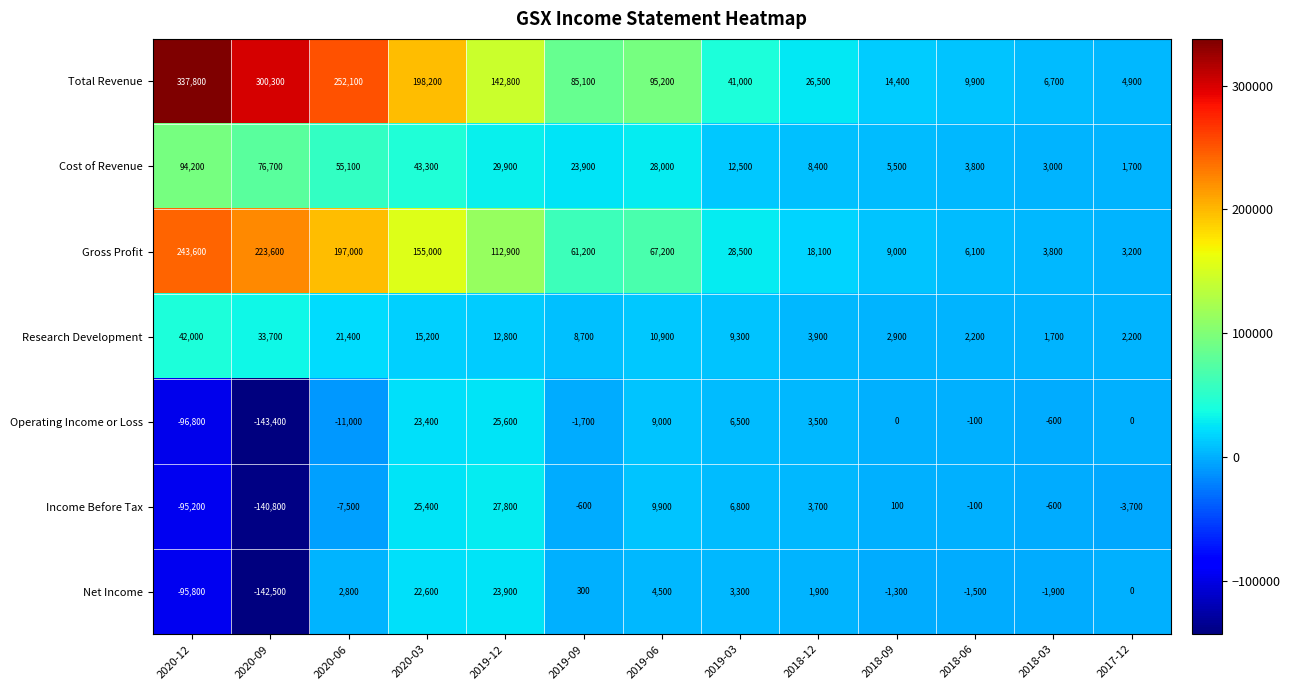

At which category does the chart reach its minimum across all series?

2020-09